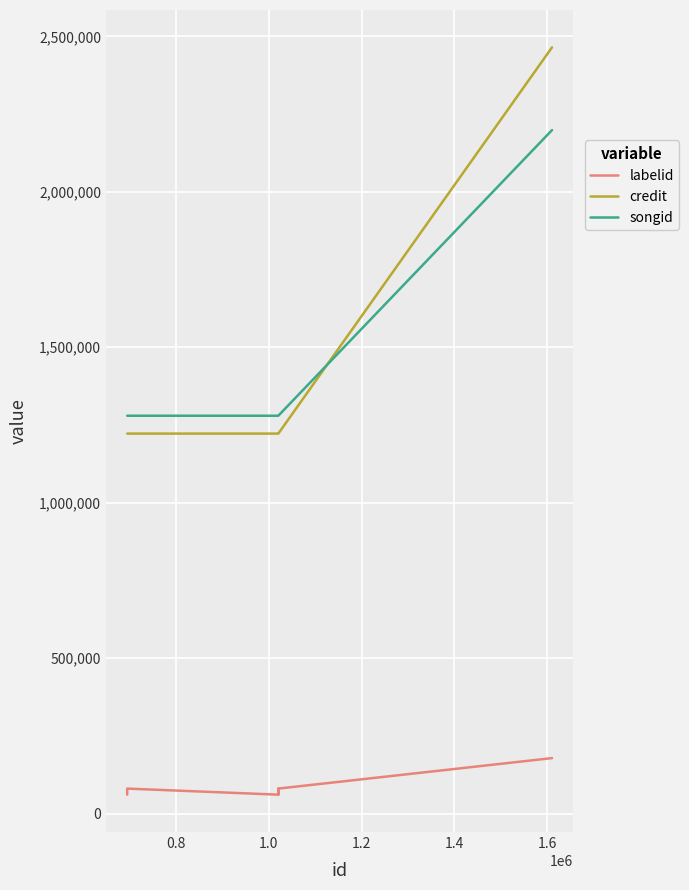

The credit series shows 723465 at 0.8. True or false?

False